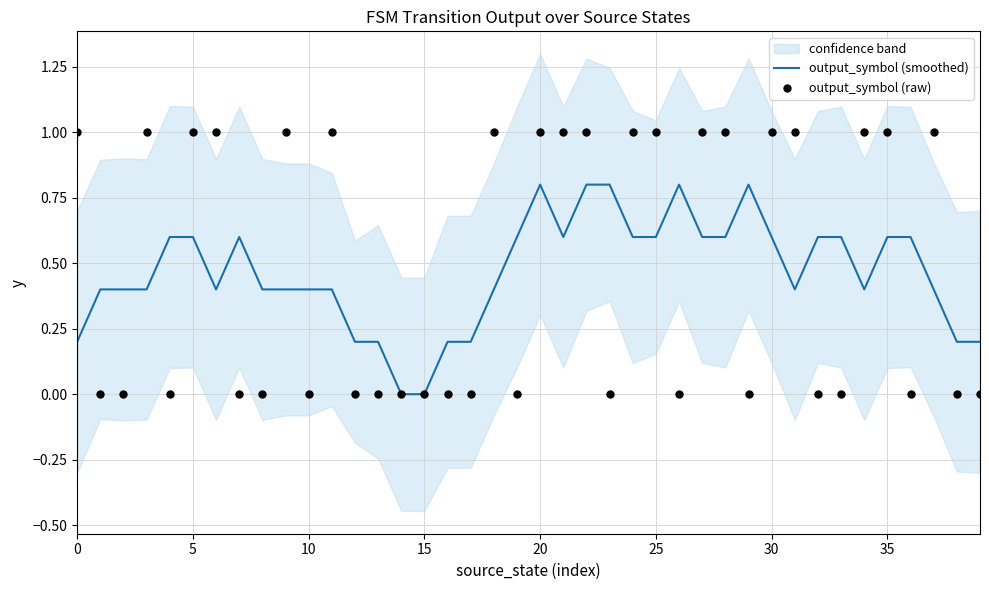

Is it true that output_symbol (smoothed) equals 0.8 at 20?

True